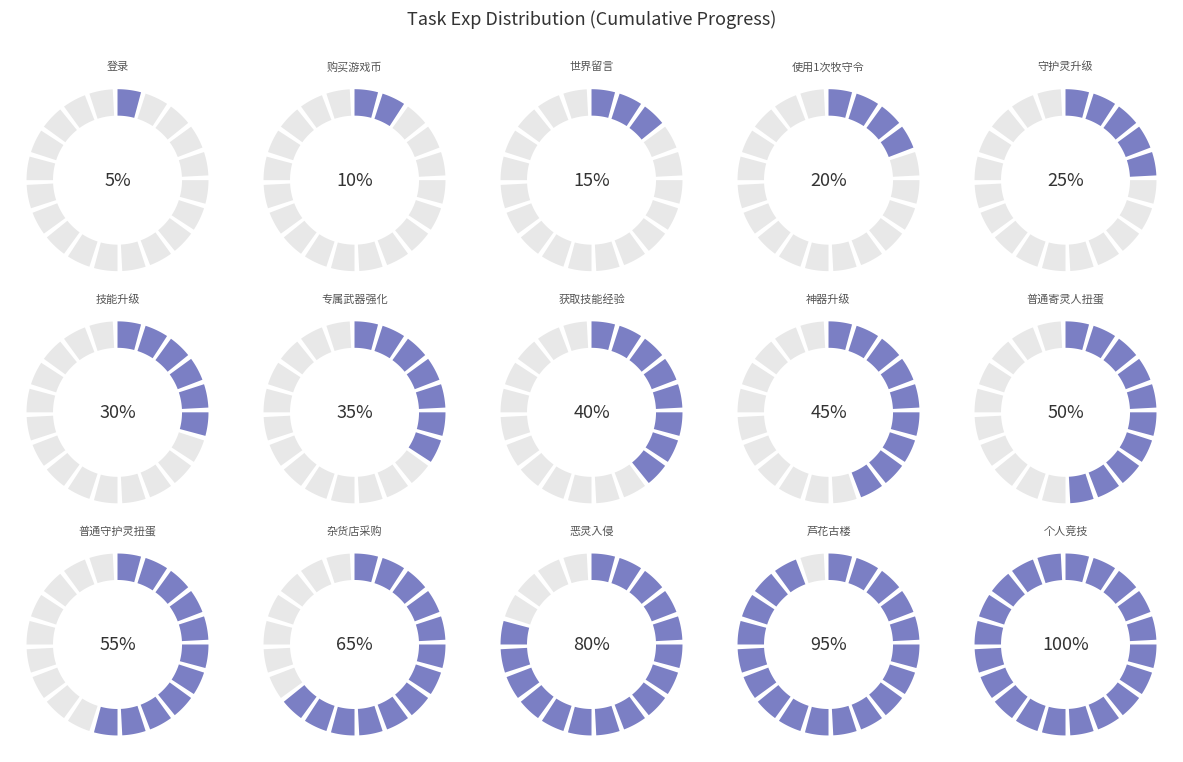

Is it true that 普通守护灵扭蛋 is 1% of the pie?

False